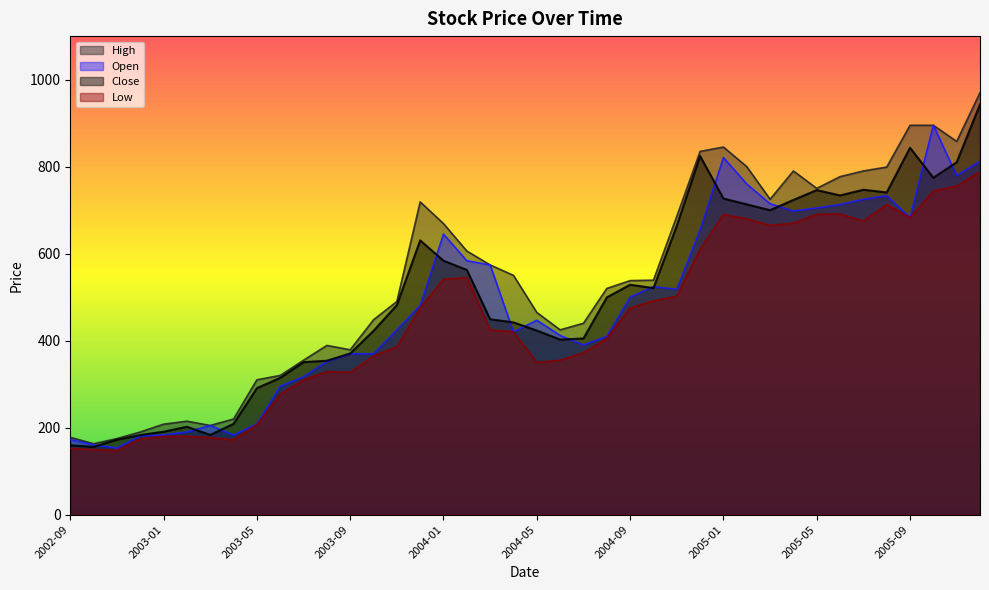

At which label is Low closest to 468?

2003-12